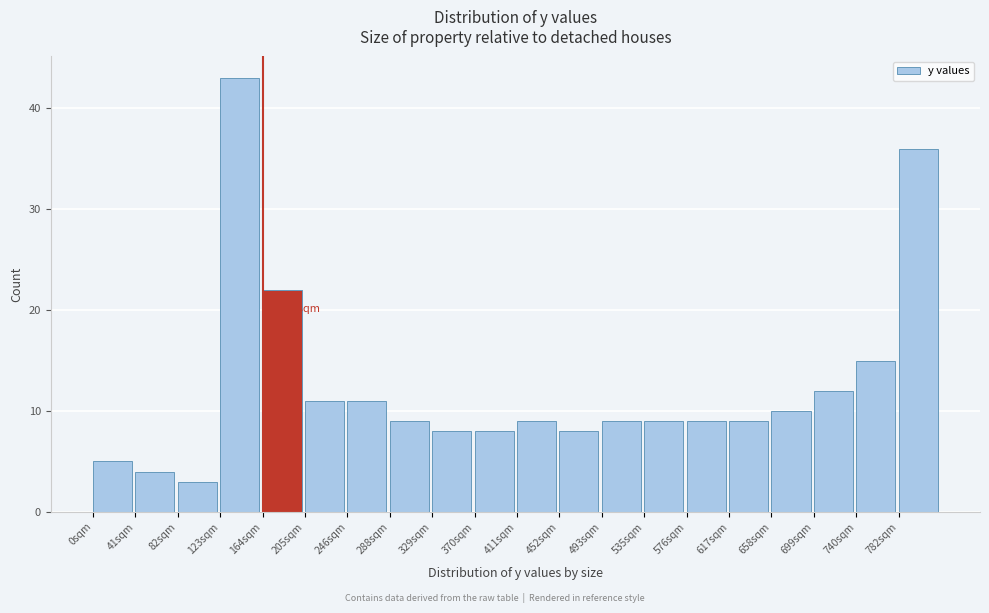

Which range on the x-axis has the tallest bar?

125 to 165